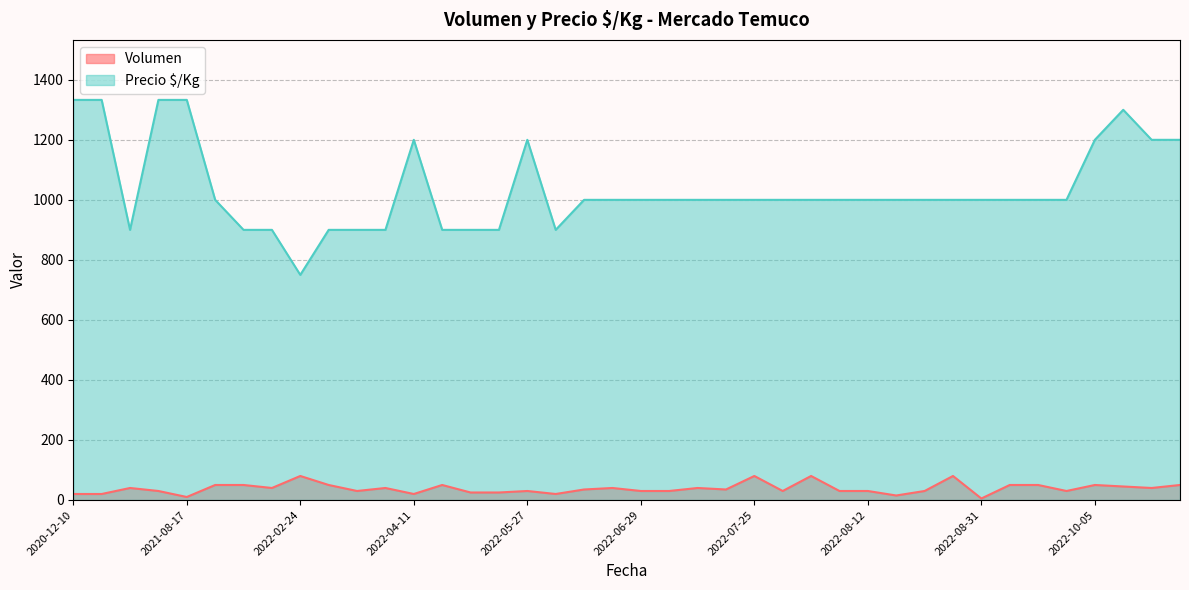

True or false: Precio $/Kg and Volumen intersect in this chart.

False